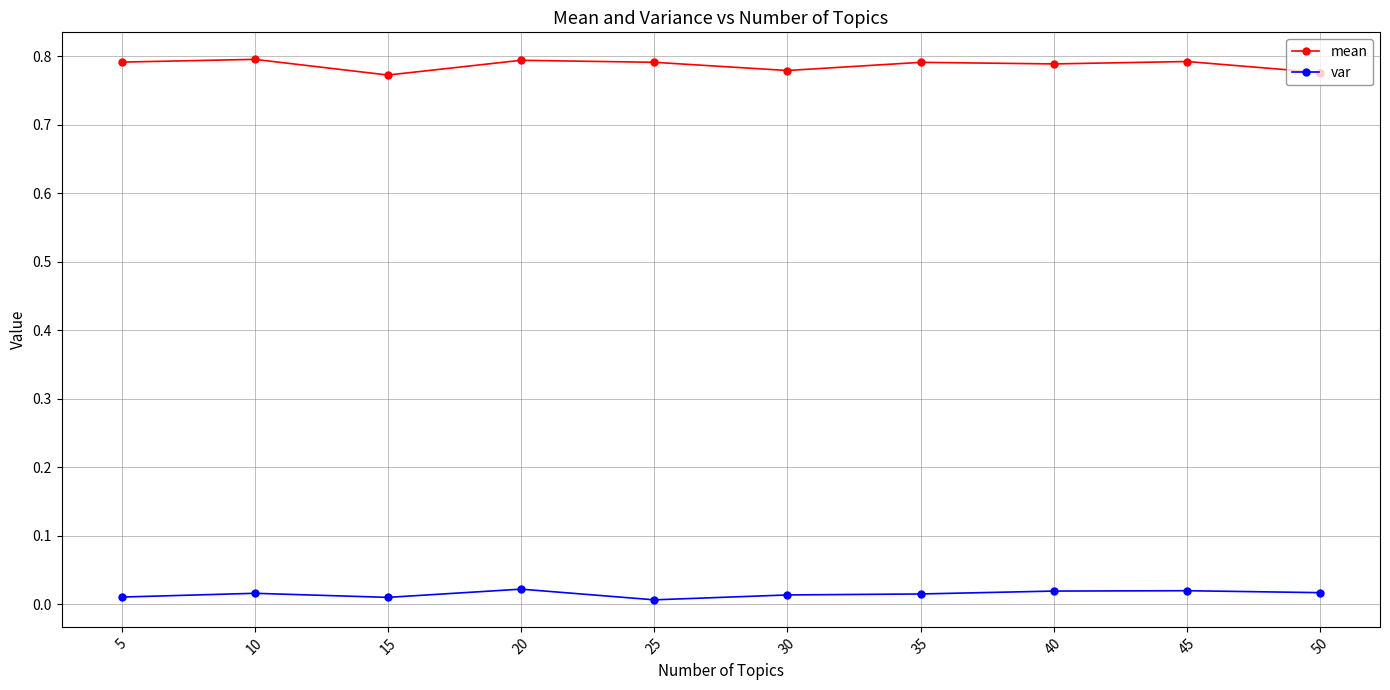

Is the value of mean at 25 greater than the value of var at 25?

Yes